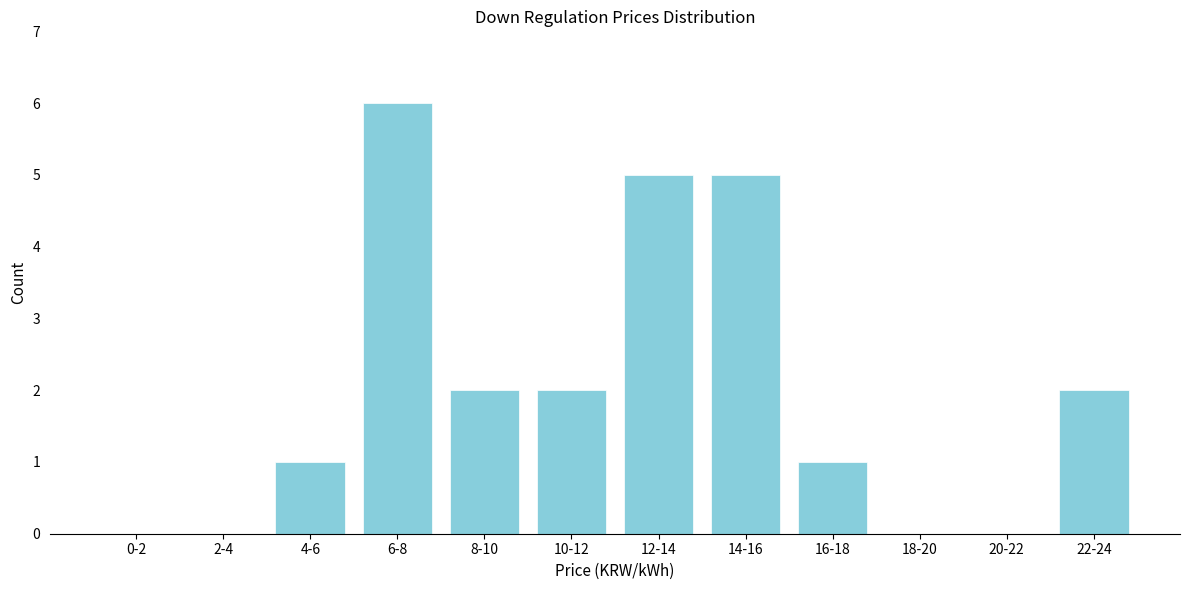

Reading left to right, what are all the values shown in this chart?

0-2=0	2-4=0	4-6=1	6-8=6	8-10=2	10-12=2	12-14=5	14-16=5	16-18=1	18-20=0	20-22=0	22-24=2